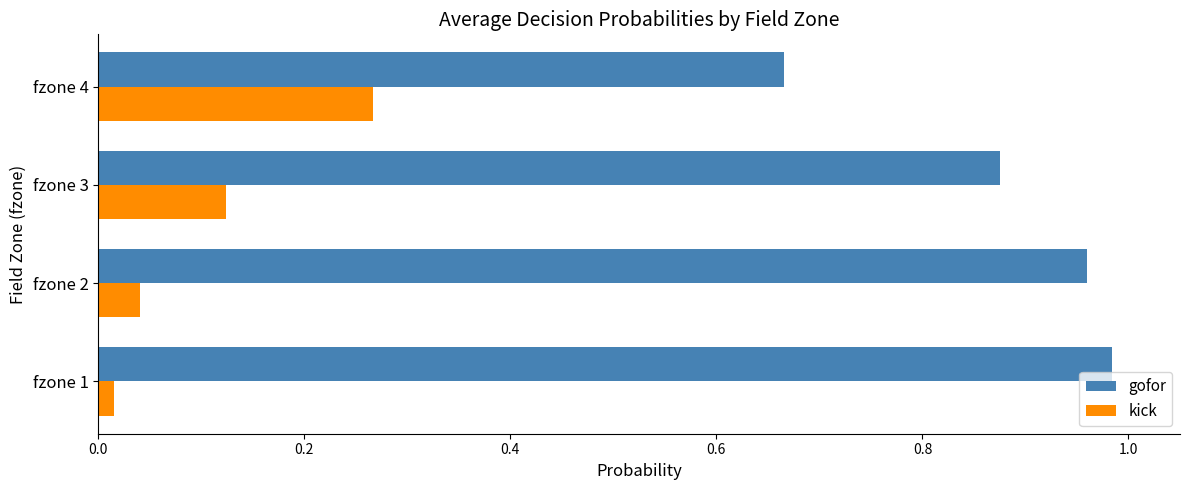

Rank the series by their maximum value, from lowest to highest.

kick, gofor